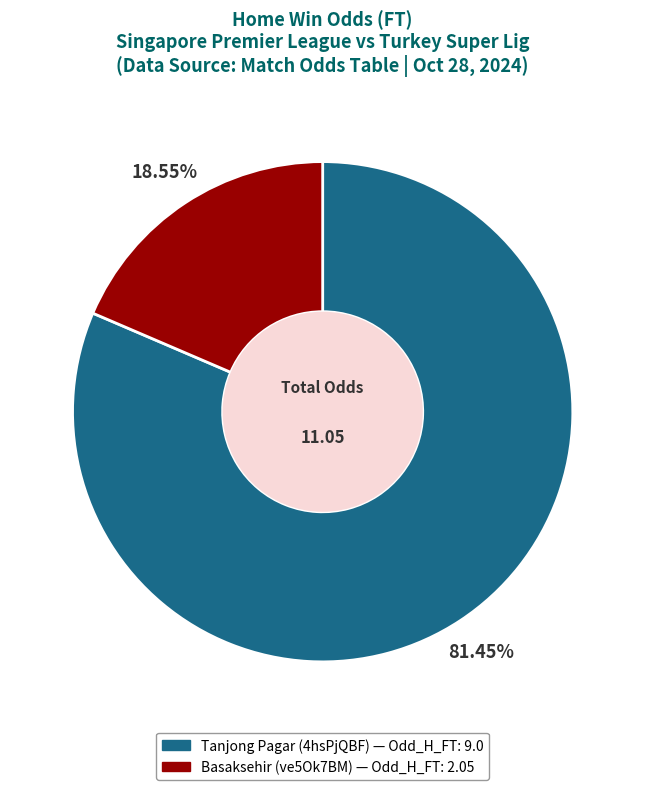

Which has a higher value, Tanjong Pagar (4hsPjQBF) or Basaksehir (ve5Ok7BM)?

Tanjong Pagar (4hsPjQBF)